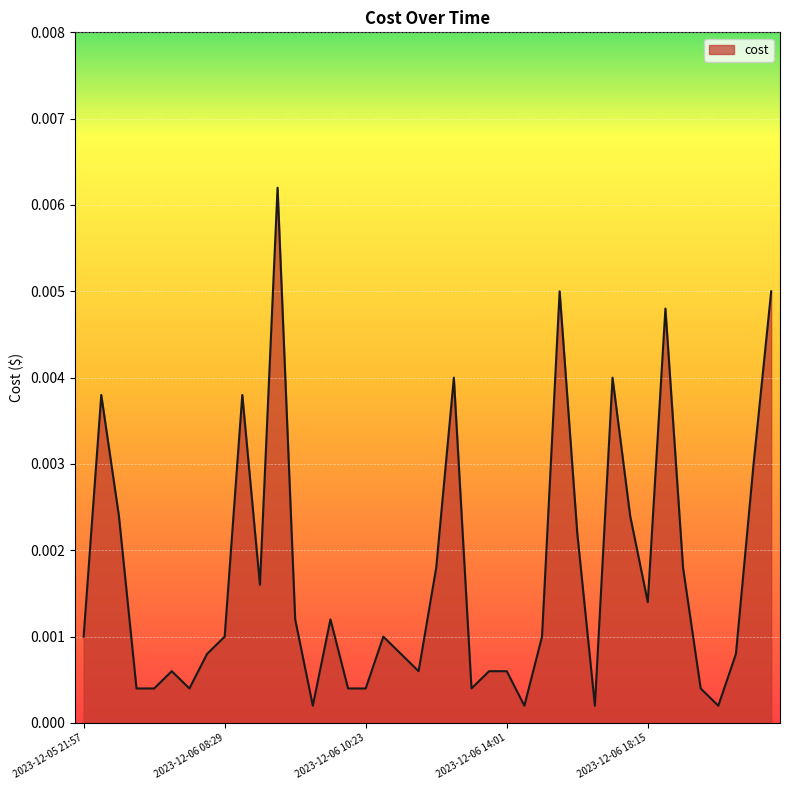

Where is the first local minimum?

2023-12-06 07:15